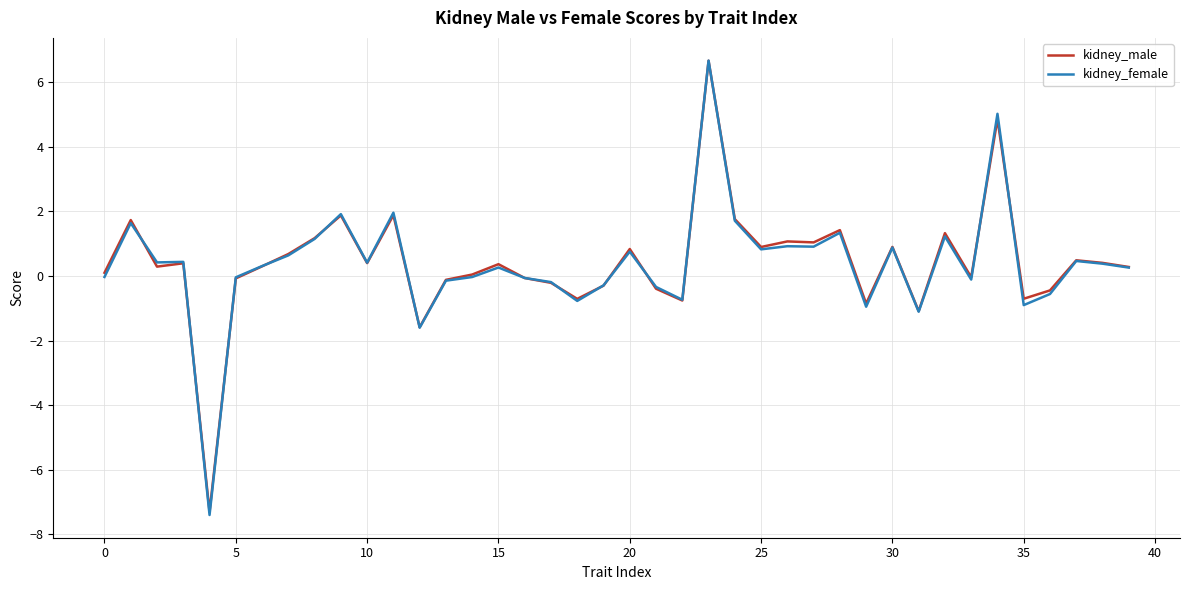

What is the average value of the kidney_male series?

0.4